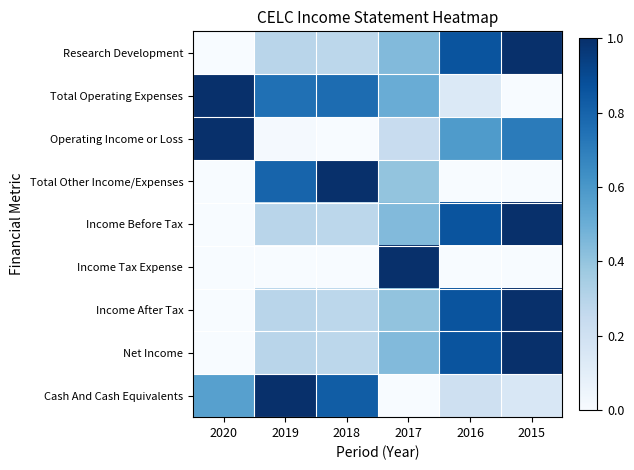

Reading left to right, transcribe all the data shown in this chart.

Research Development: 2020=0.0	2019=0.3	2018=0.3	2017=0.4	2016=0.9	2015=1.0
Total Operating Expenses: 2020=1.0	2019=0.8	2018=0.8	2017=0.5	2016=0.1	2015=0.0
Operating Income or Loss: 2020=1.0	2019=0.0	2018=0.0	2017=0.2	2016=0.6	2015=0.7
Total Other Income/Expenses: 2020=0.0	2019=0.8	2018=1.0	2017=0.4	2016=0.0	2015=0.0
Income Before Tax: 2020=0.0	2019=0.3	2018=0.3	2017=0.4	2016=0.9	2015=1.0
Income Tax Expense: 2020=0.0	2019=0.0	2018=0.0	2017=1.0	2016=0.0	2015=0.0
Income After Tax: 2020=0.0	2019=0.3	2018=0.3	2017=0.4	2016=0.9	2015=1.0
Net Income: 2020=0.0	2019=0.3	2018=0.3	2017=0.4	2016=0.9	2015=1.0
Cash And Cash Equivalents: 2020=0.6	2019=1.0	2018=0.8	2017=0.0	2016=0.2	2015=0.2